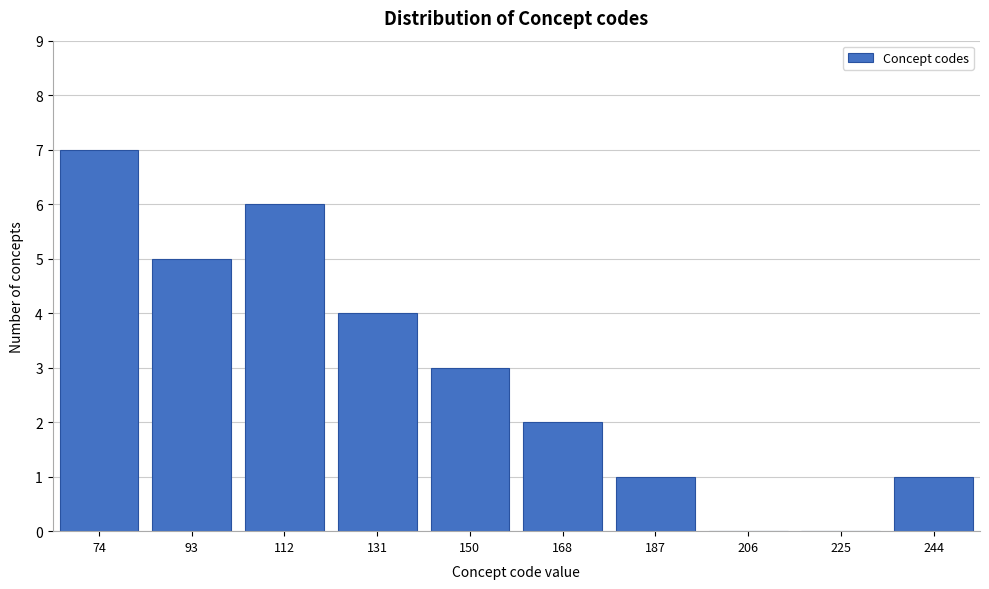

Reading left to right, extract all data points from this chart.

74=7	93=5	112=6	131=4	150=3	168=2	187=1	206=0	225=0	244=1